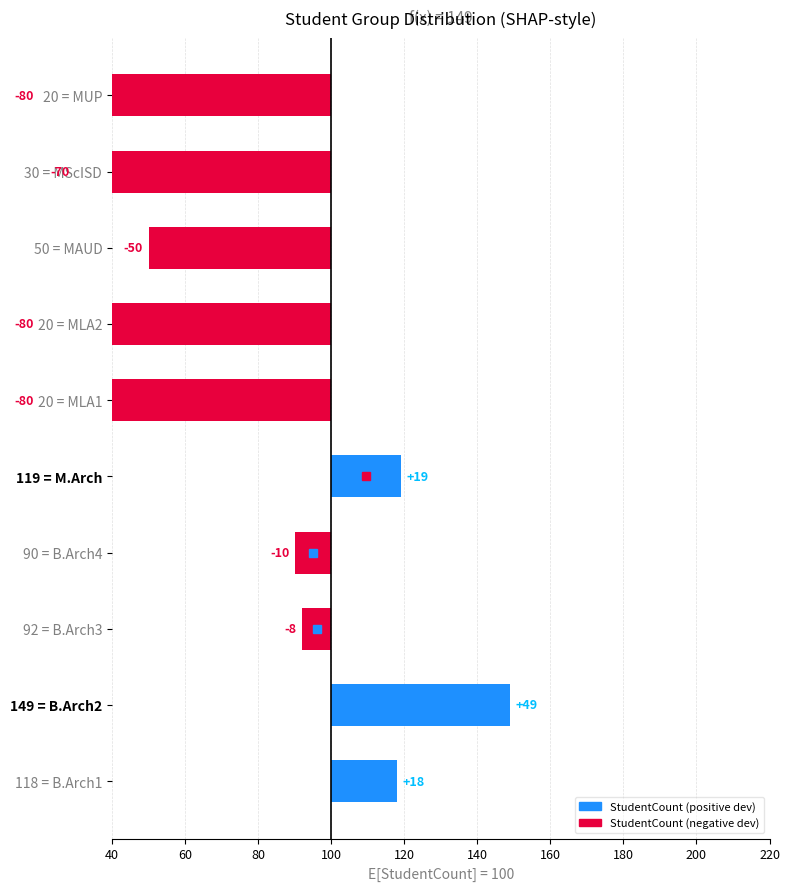

What is the maximum value shown in the chart?

49